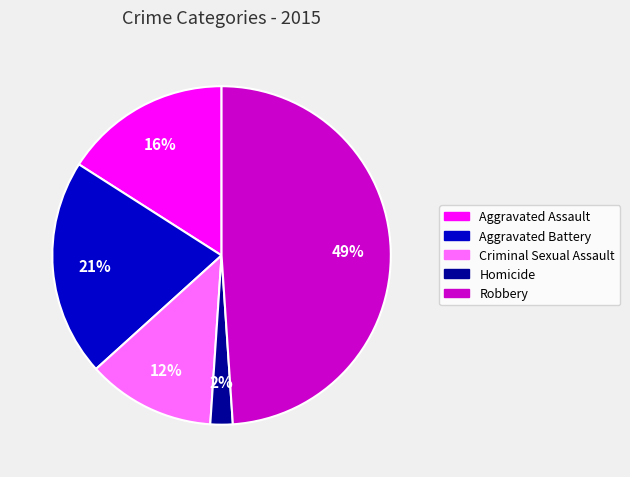

To the nearest percent, what is the average slice percentage?

20%